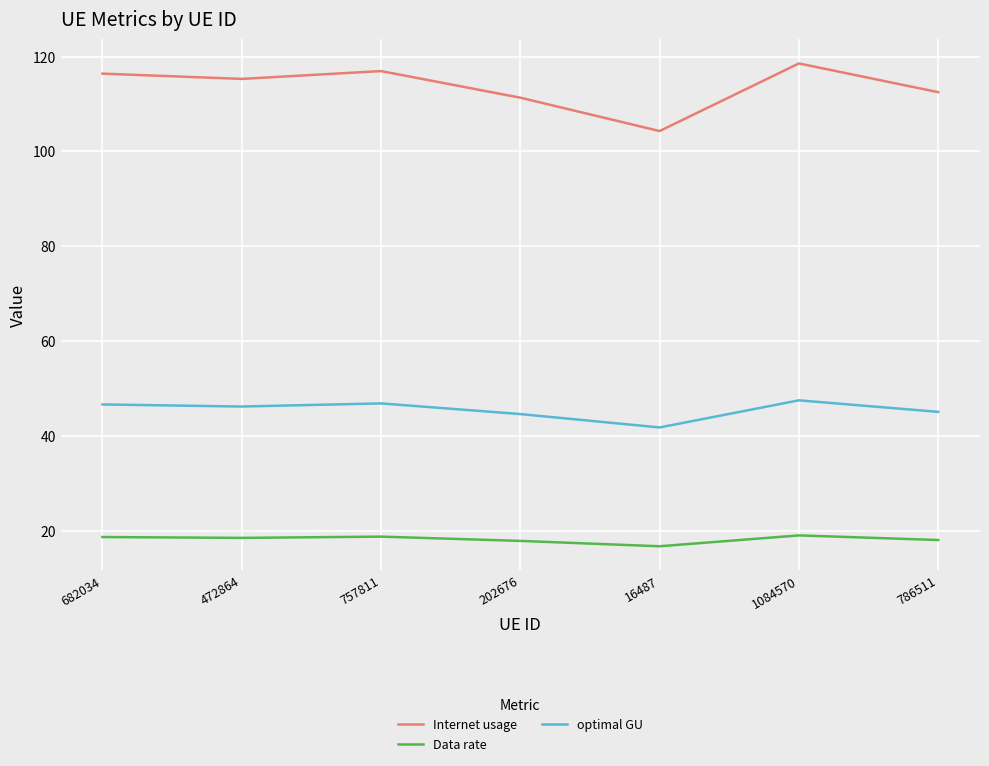

Which series has the largest total across all categories?

Internet usage